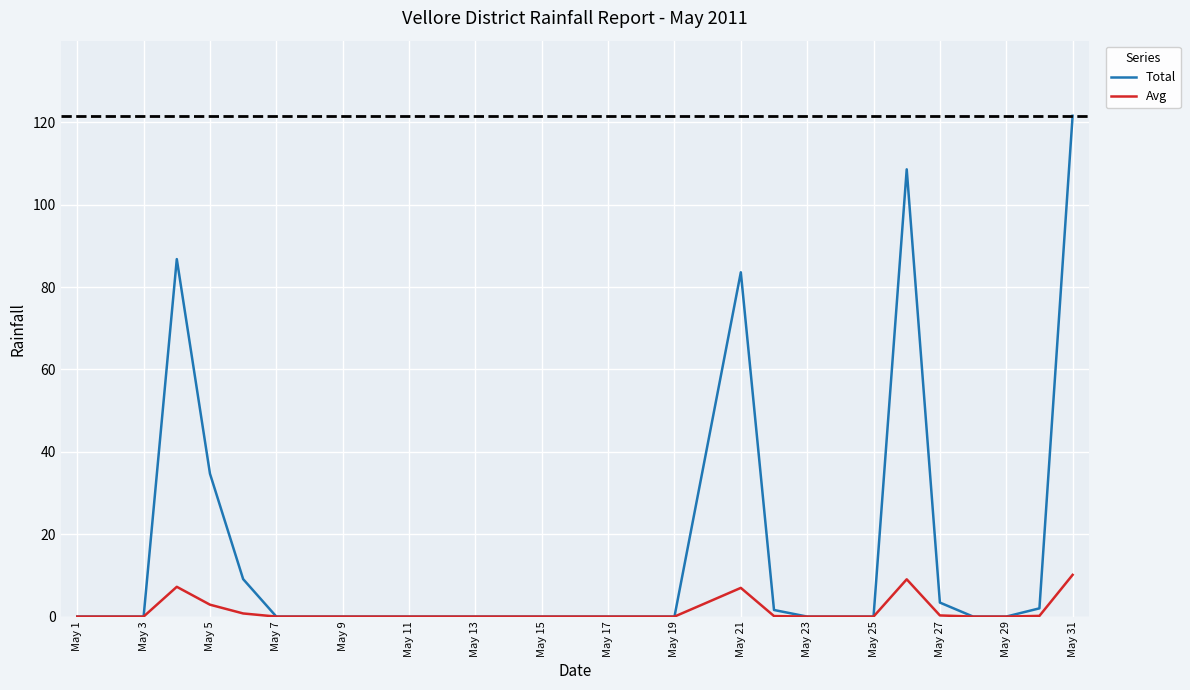

At how many categories does at least one series exceed 33?

6